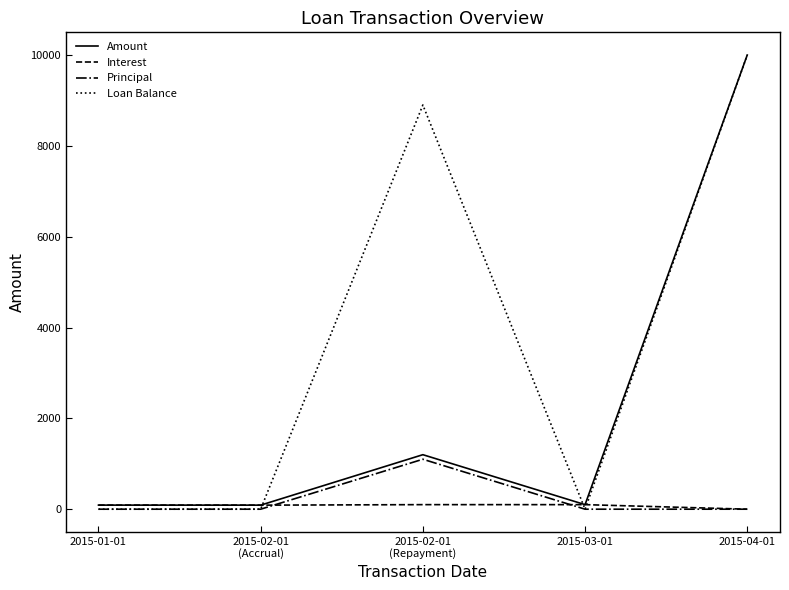

Which series has the widest spread of values?

Loan Balance